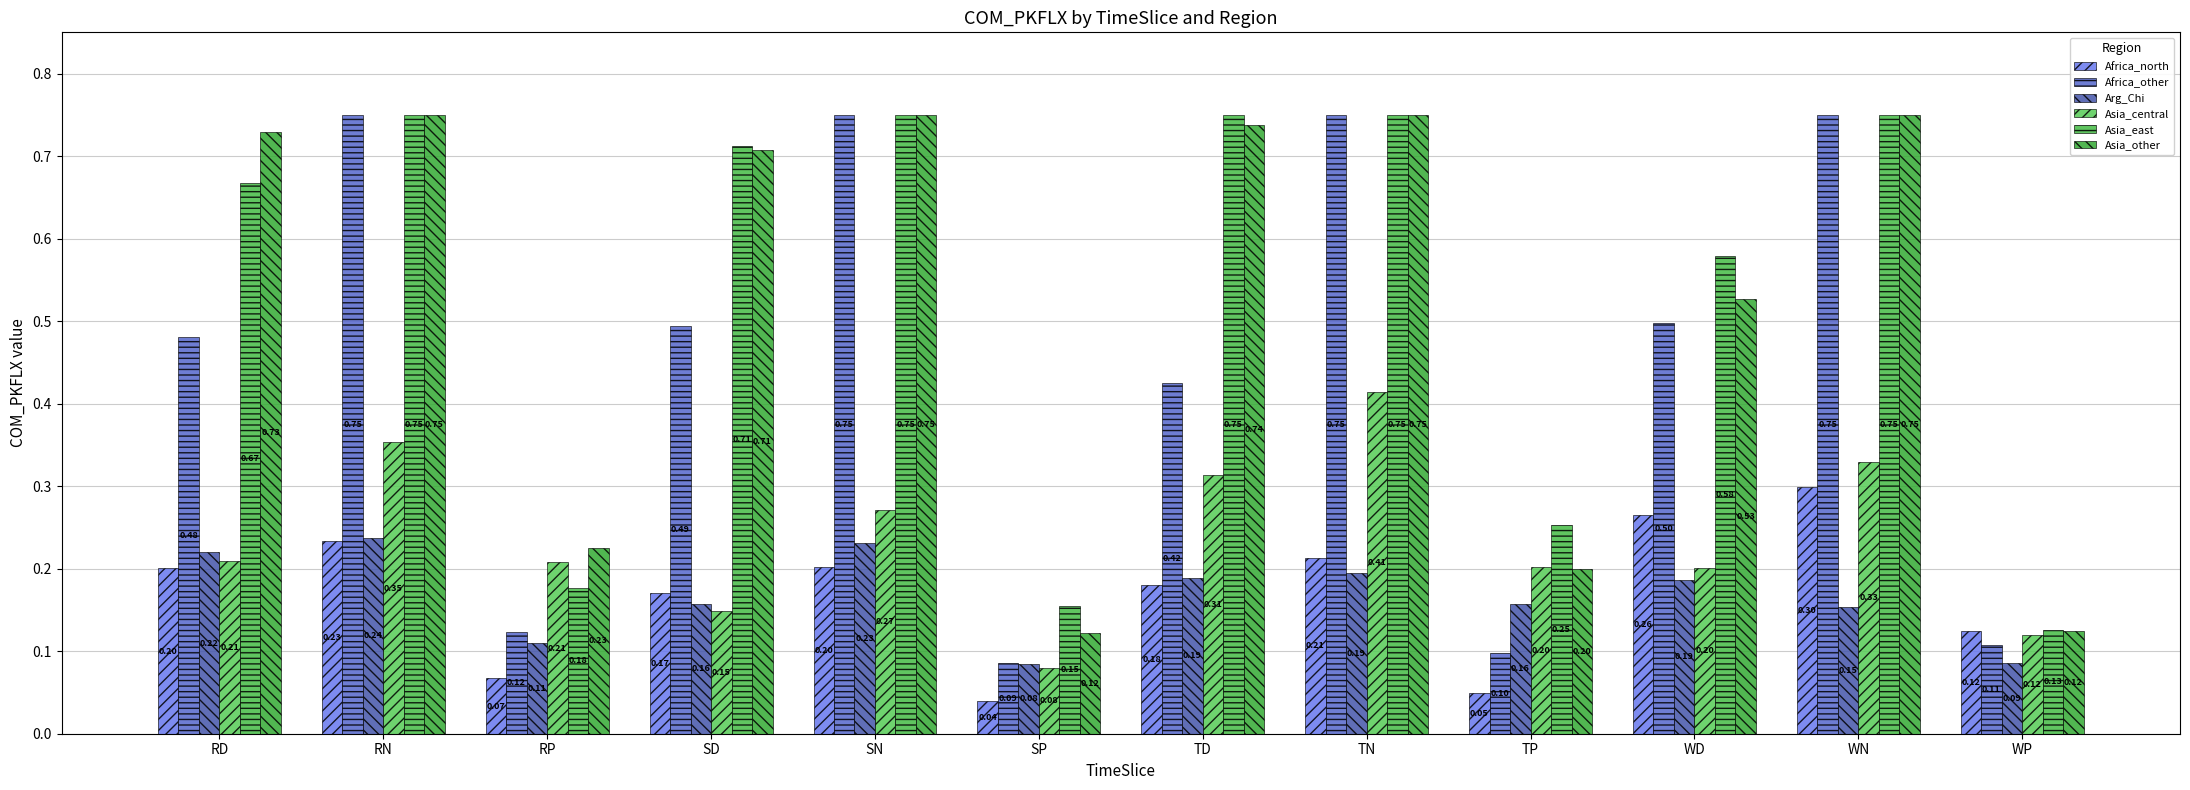

Count the number of data series in this chart.

6